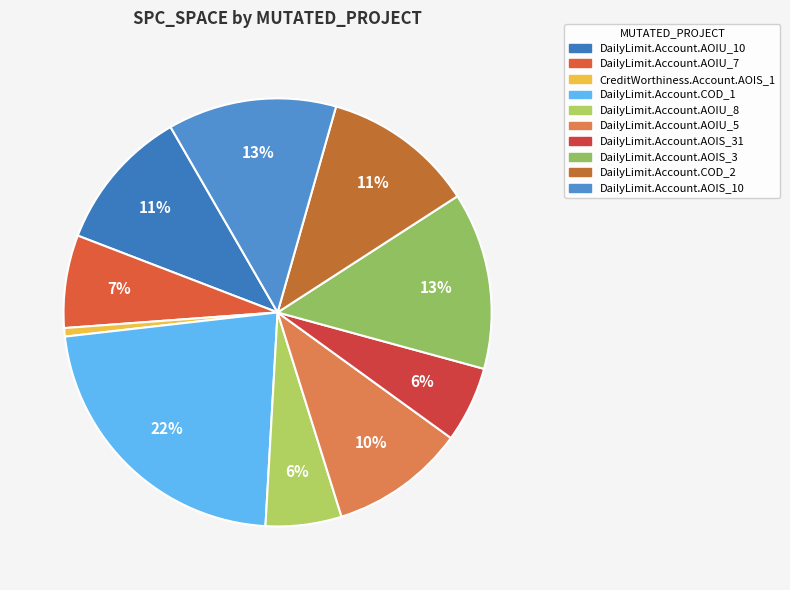

How many slices are in this pie chart?

10